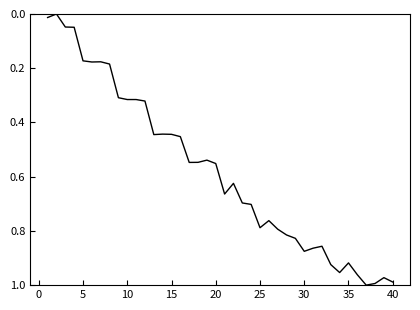

What is the average value?

0.6